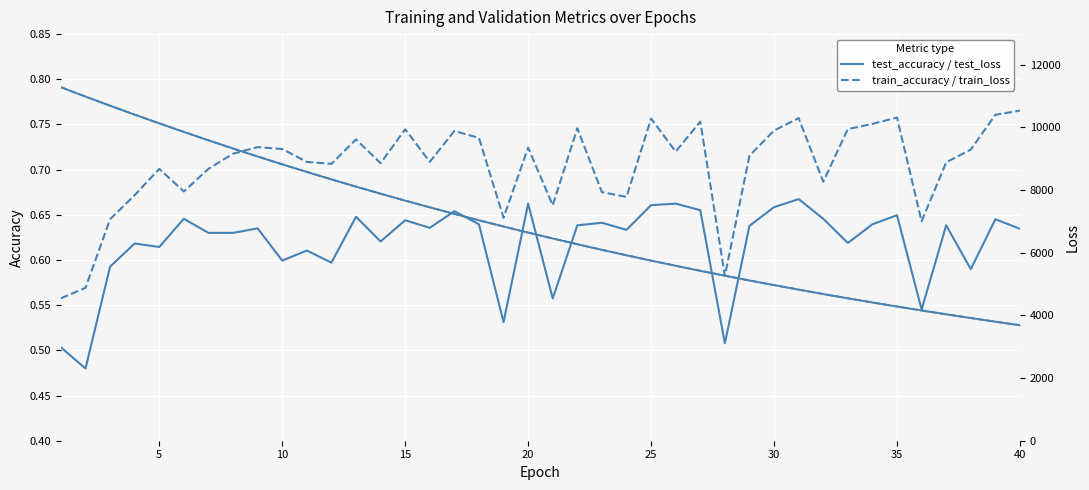

True or false: test_loss has more than 0 interior local peaks.

False